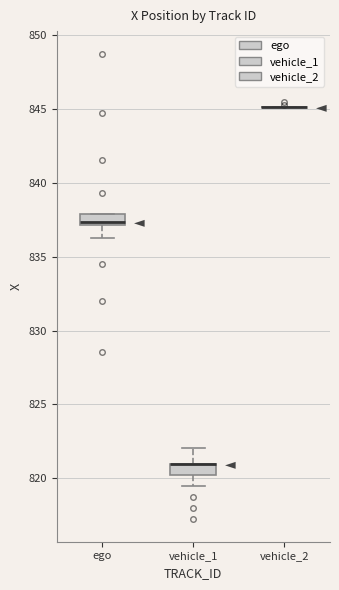

Where does the lower whisker of the box for vehicle_1 end on the y-axis? The values are not printed on the chart, so give them approximately, as read against the axis.

819.5